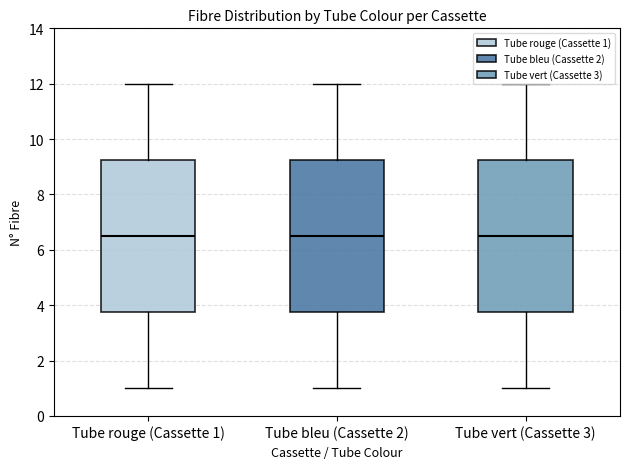

Where does the lower whisker of the box for Tube rouge (Cassette 1) end on the y-axis? The values are not printed on the chart, so give them approximately, as read against the axis.

1.0